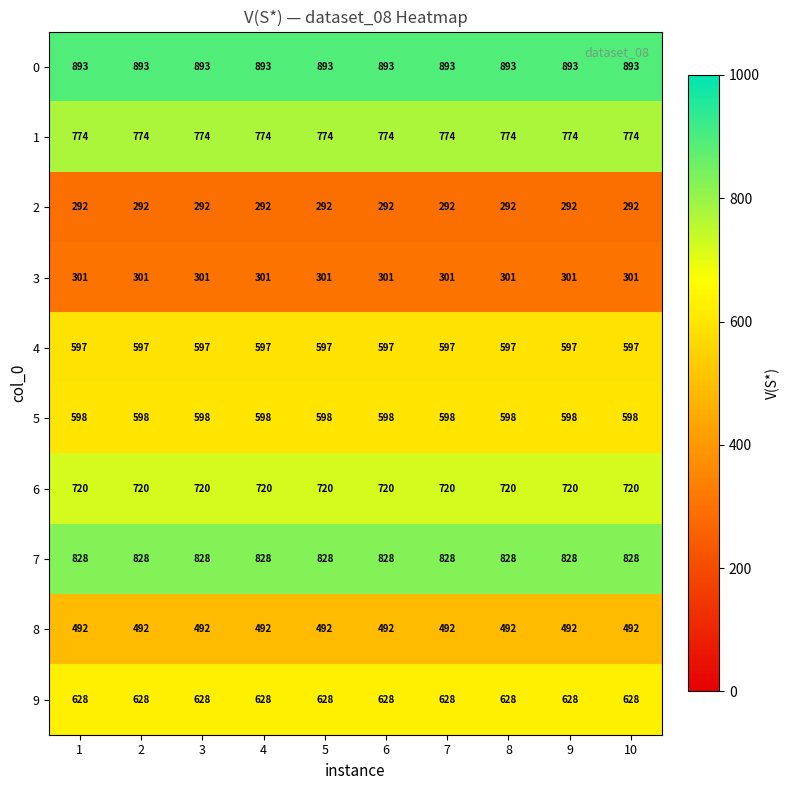

Is the value of 0 at 2 greater than the value of 2 at 1?

Yes